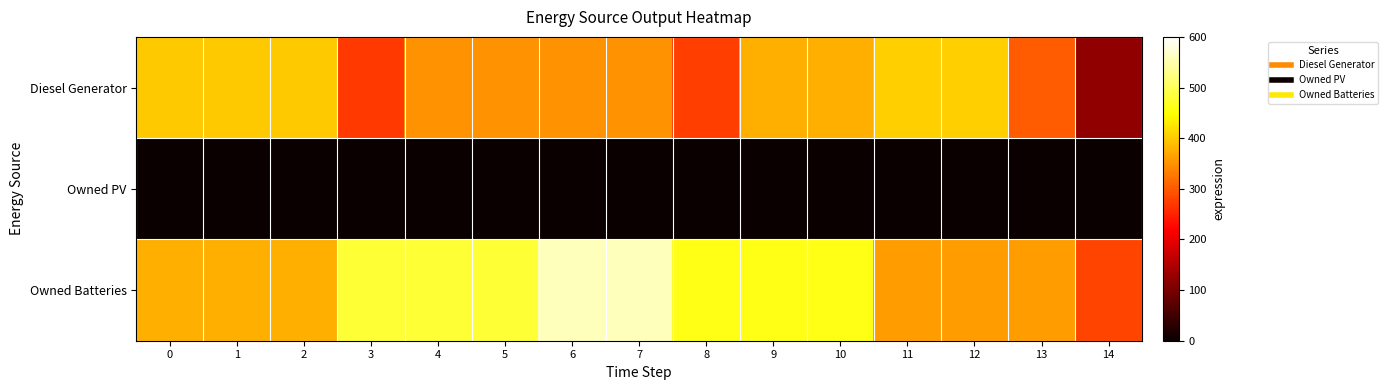

Which series has the widest spread of values?

Diesel Generator